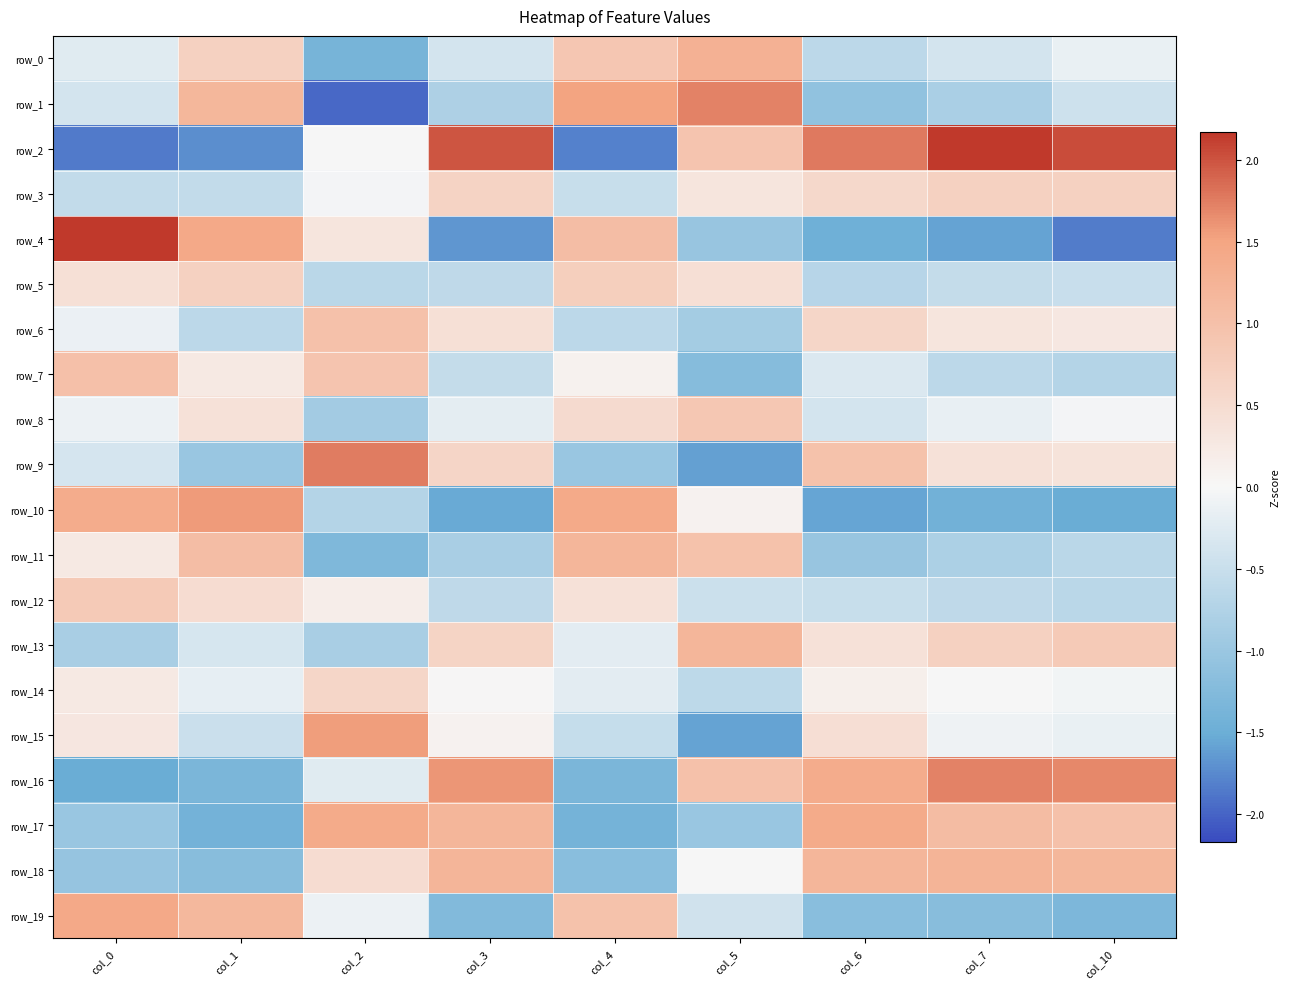

What is the difference between the maximum and minimum values in the row_5 series?

1.4